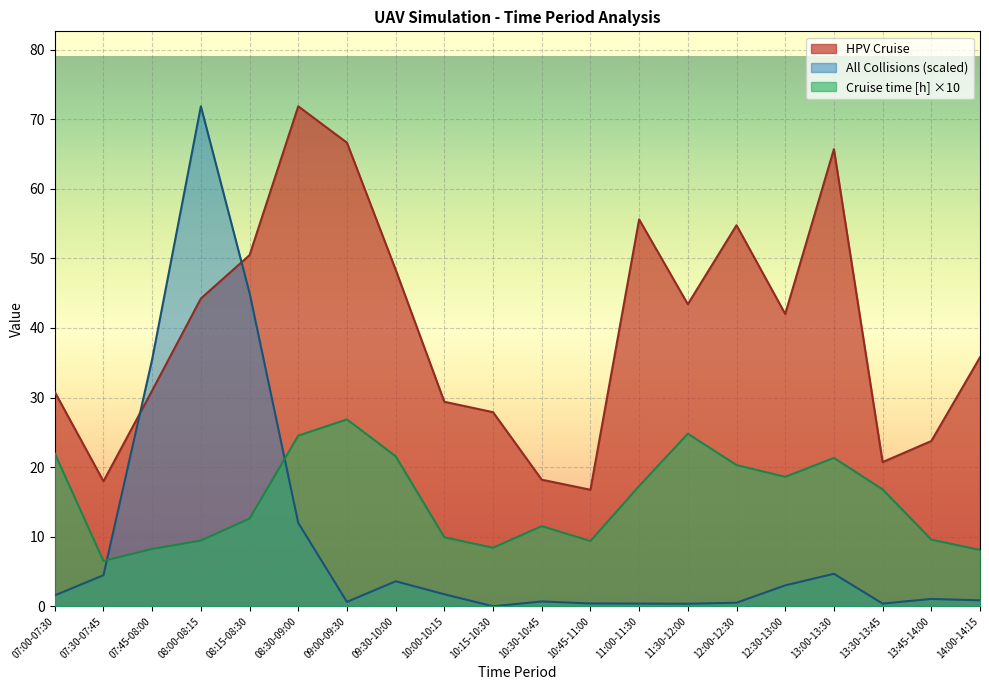

Where does the Cruise time [h] series first go above 16?

07:00-07:30